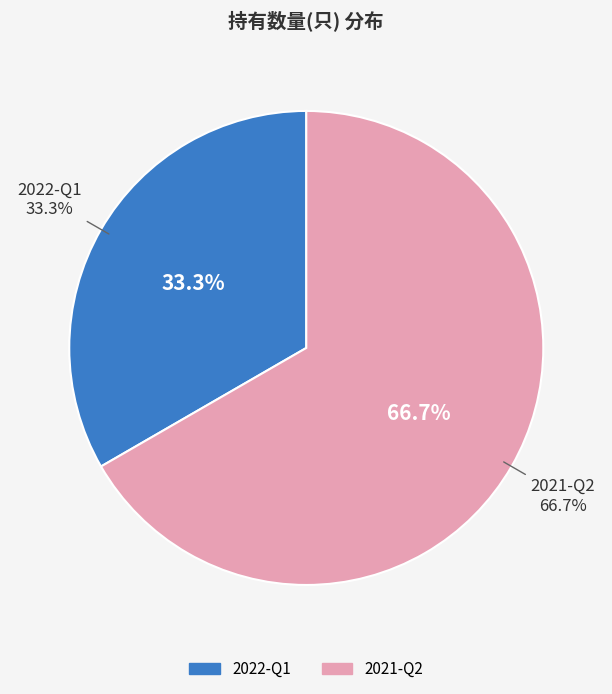

Which category accounts for the majority?

2021-Q2